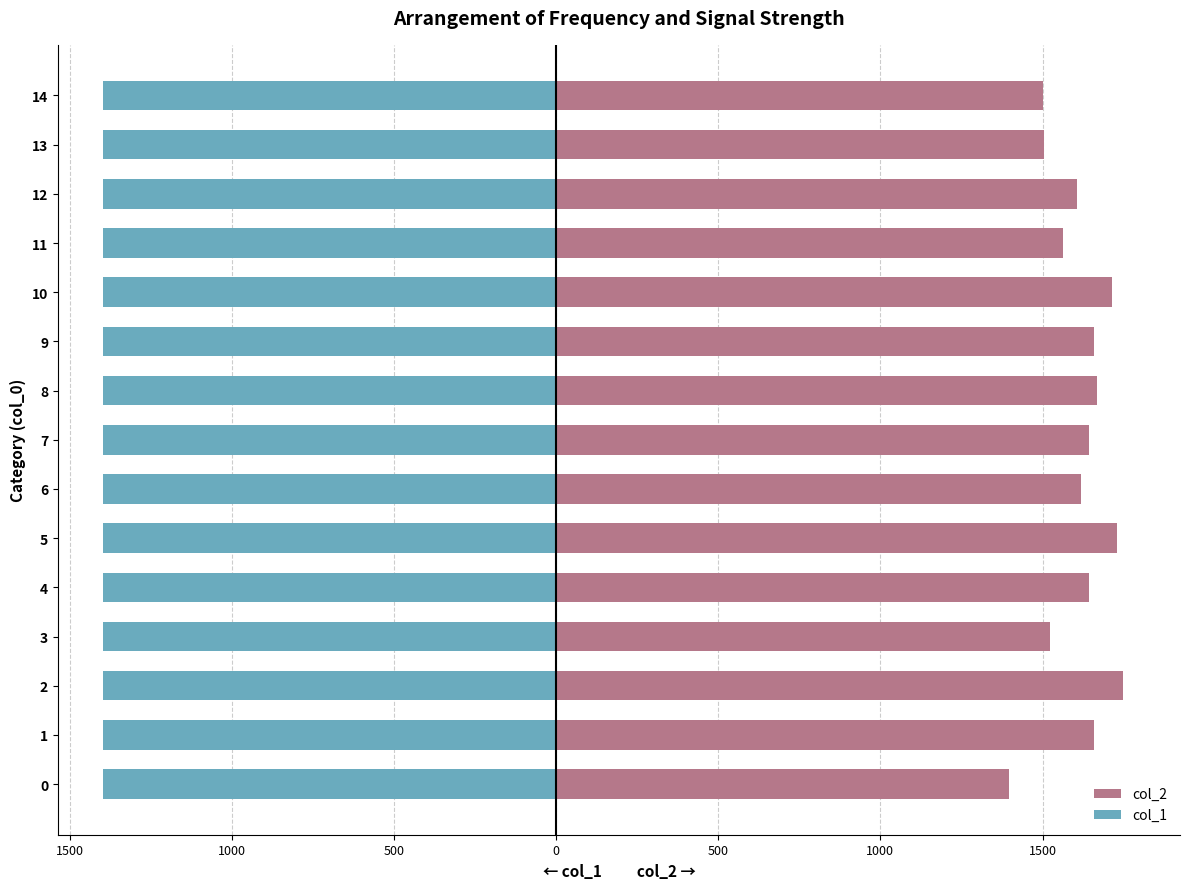

How many categories are shown in the chart?

15